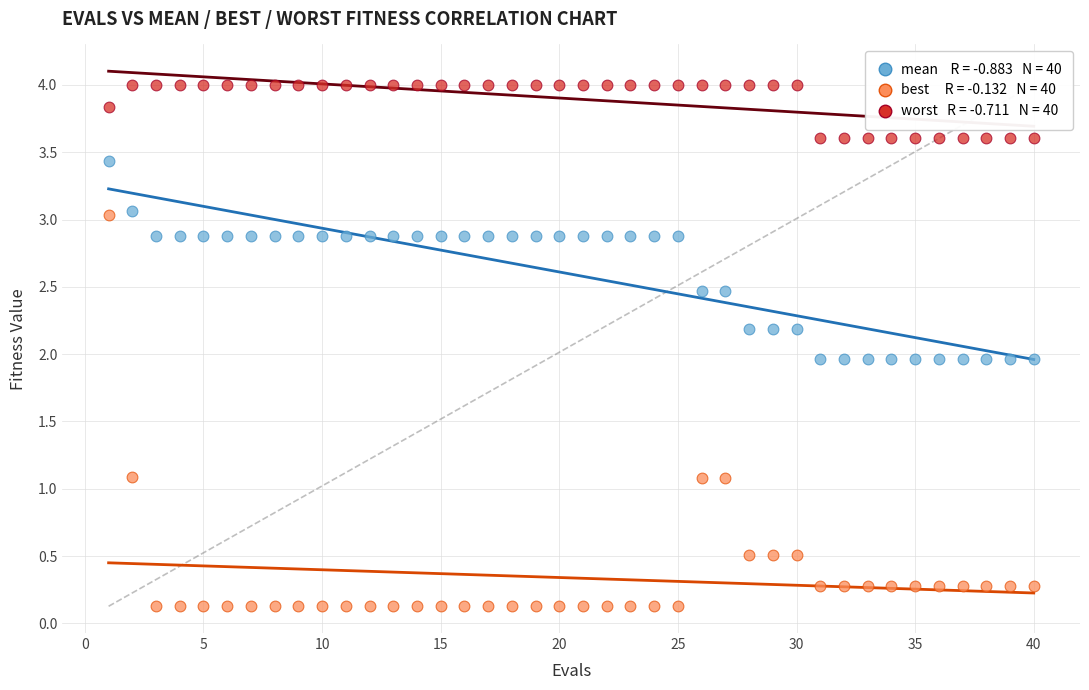

Across all data points, what is the range of X values (max minus min)?

39.0